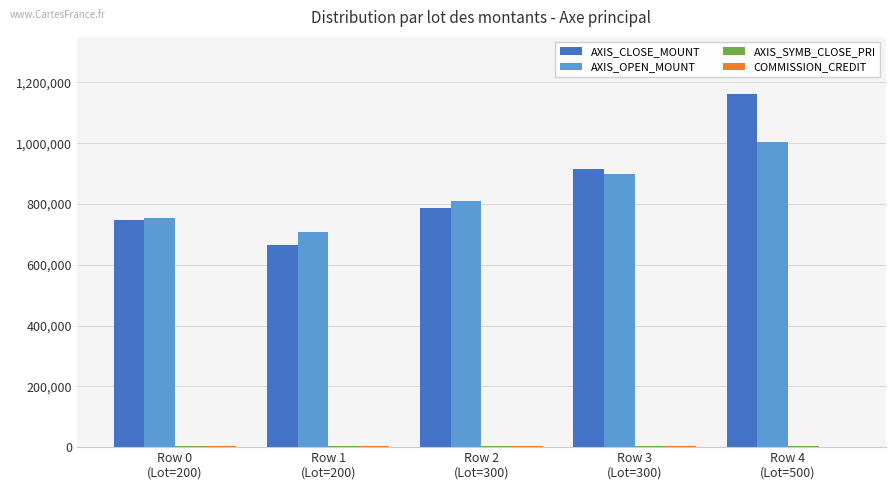

Are the bars grouped side by side (vs. stacked)?

Yes